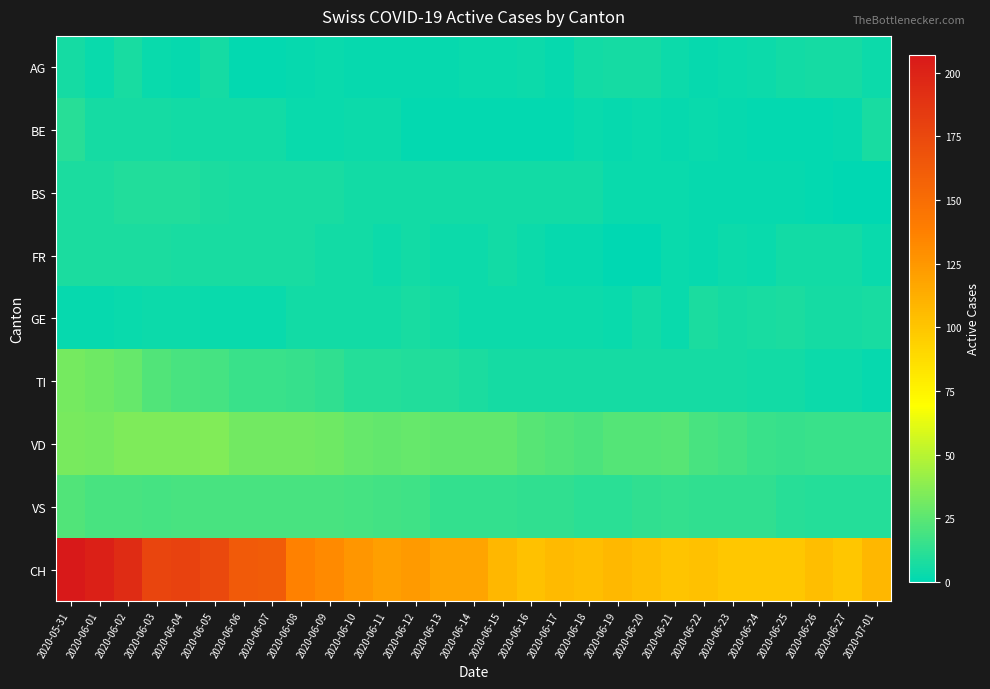

What is the total value across all series at 2020-06-05?

277